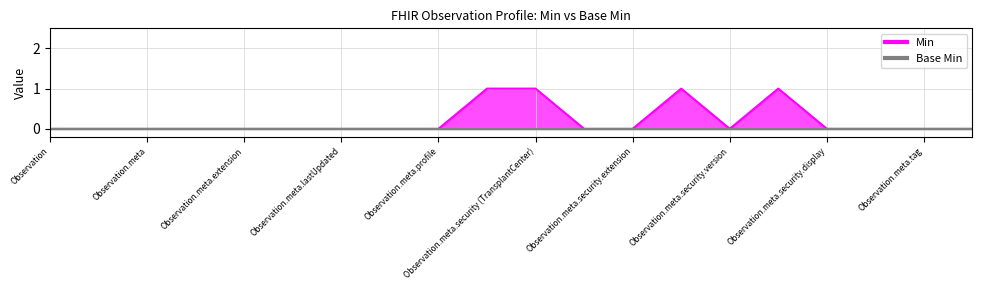

Which category has the lowest value across all series?

Observation